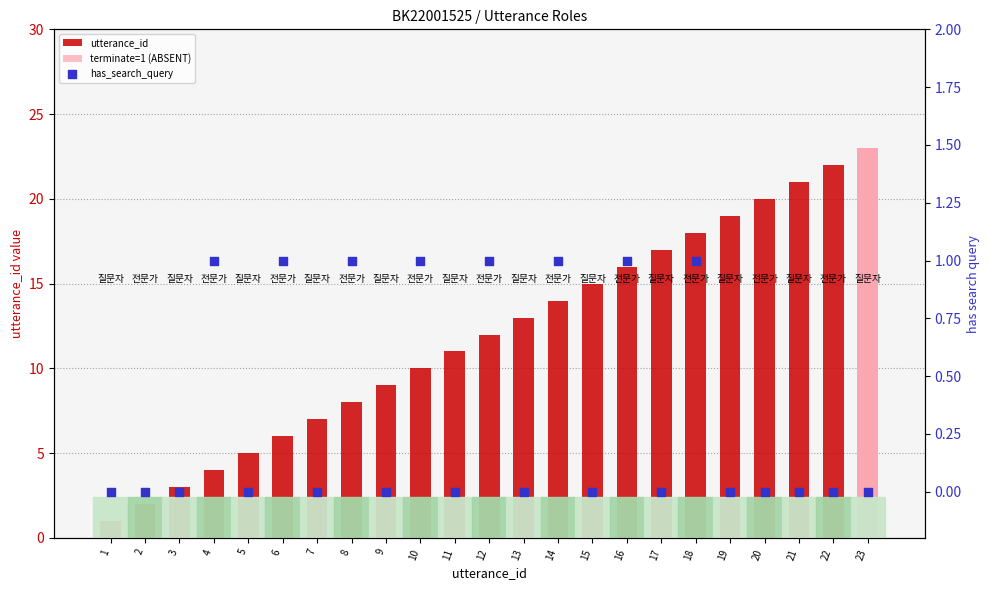

At how many categories does at least one series exceed 10?

13